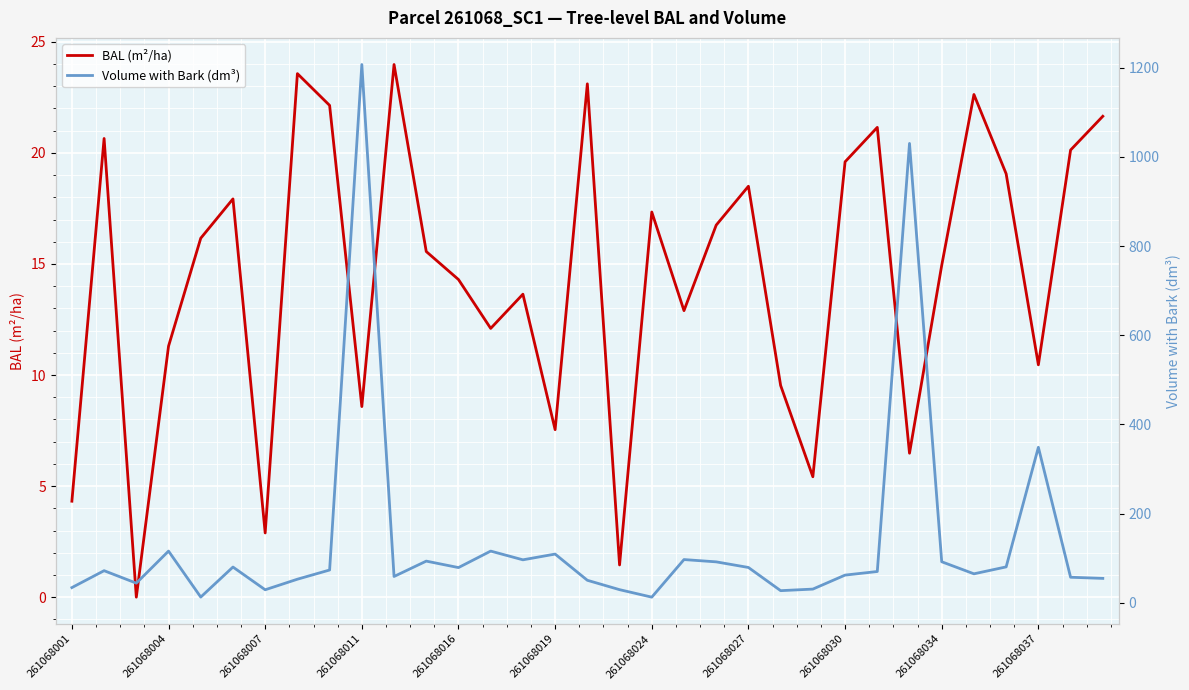

What is the maximum value for BAL (m²/ha)?

24.0